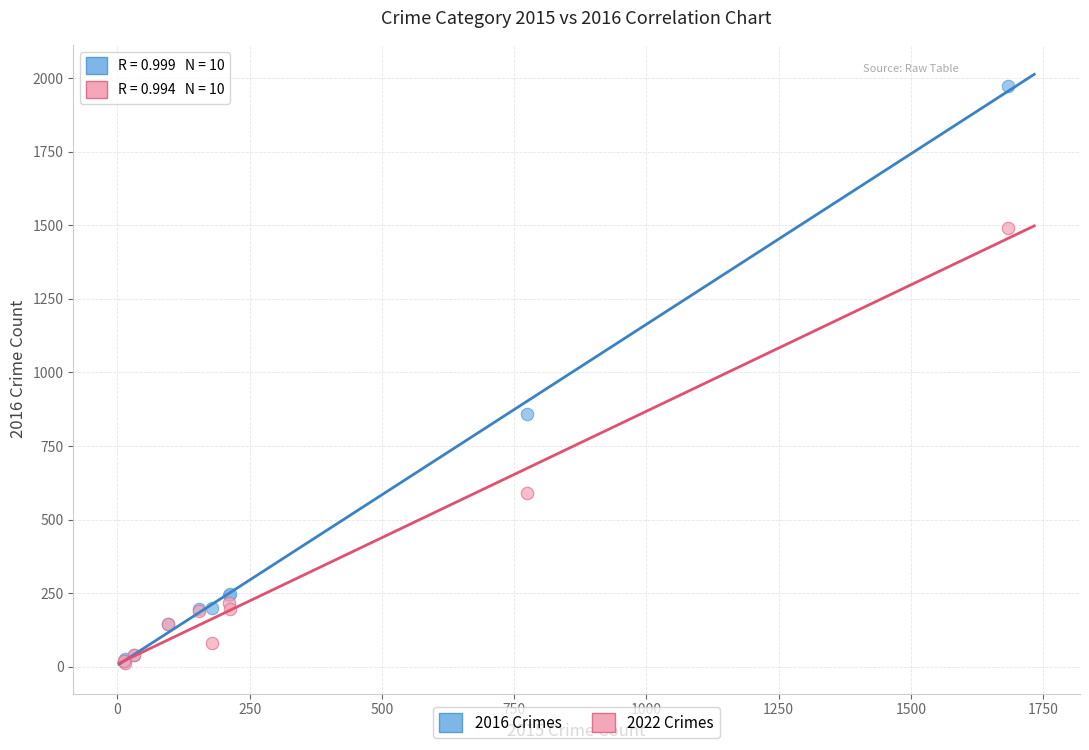

Across all series, what Y value is closest to 993?

858